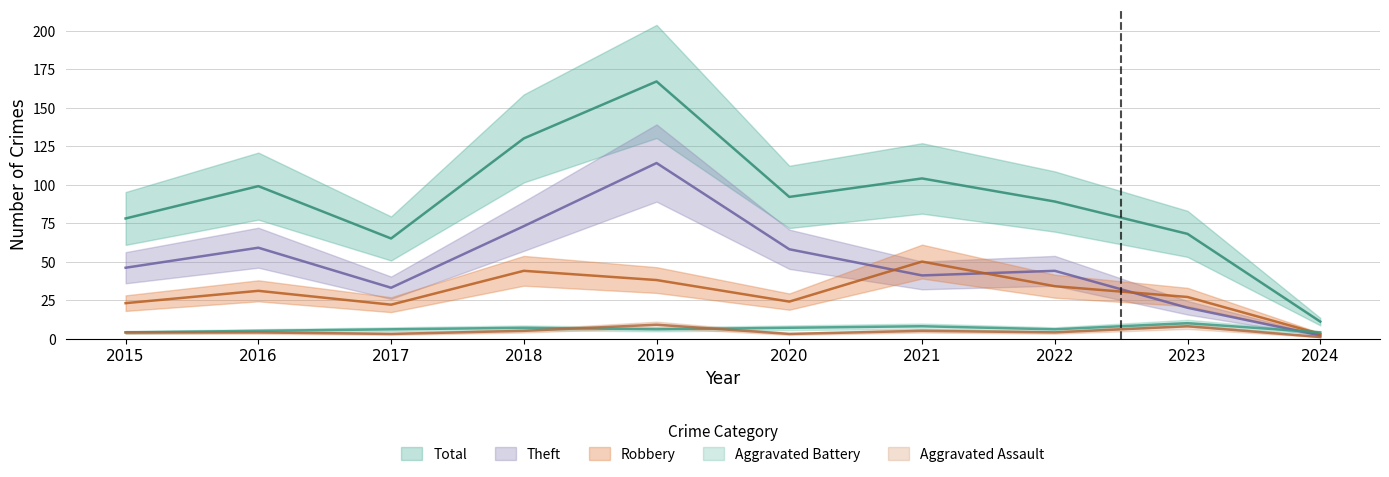

What is the value of the Total point at the 10th from the left?

11